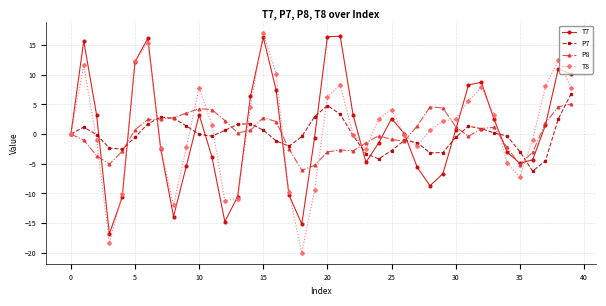

What is the lowest value of the P7 series?

-6.2